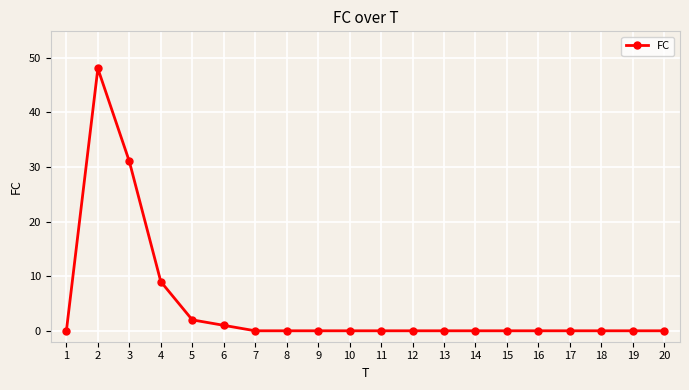

What is the difference between the maximum and minimum values?

48